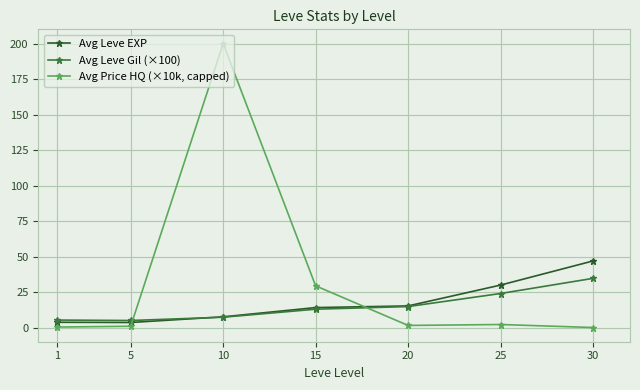

How many times do Avg Leve Gil (×100) and Avg Leve EXP cross each other?

1